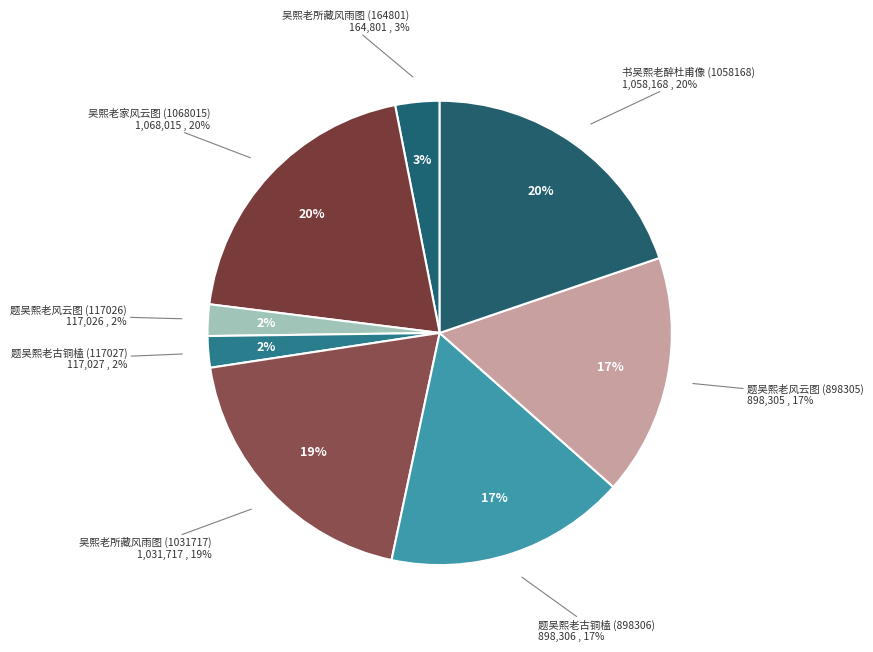

The 吴熙老所藏风雨图 (1031717) slice represents 33% of the pie. True or false?

False